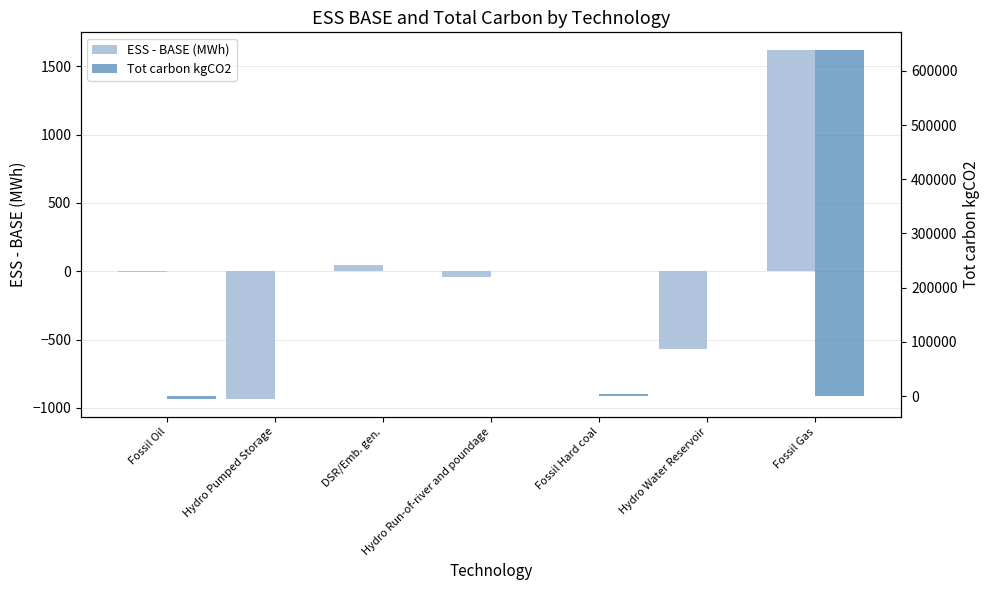

Is it true that Tot carbon kgCO2 equals -253743.0 at Hydro Water Reservoir?

False